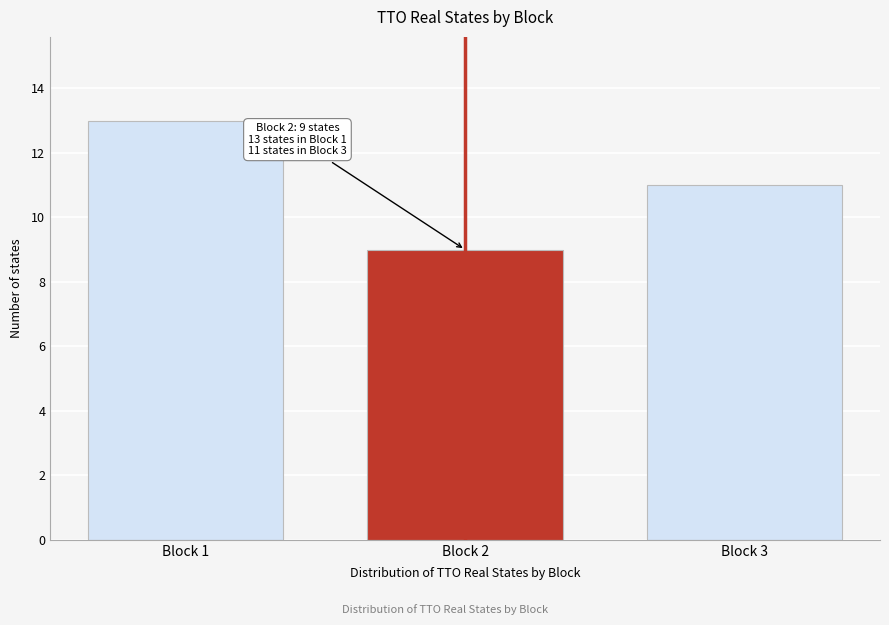

Reading left to right, transcribe all the data shown in this chart.

Block 1=13	Block 2=9	Block 3=11